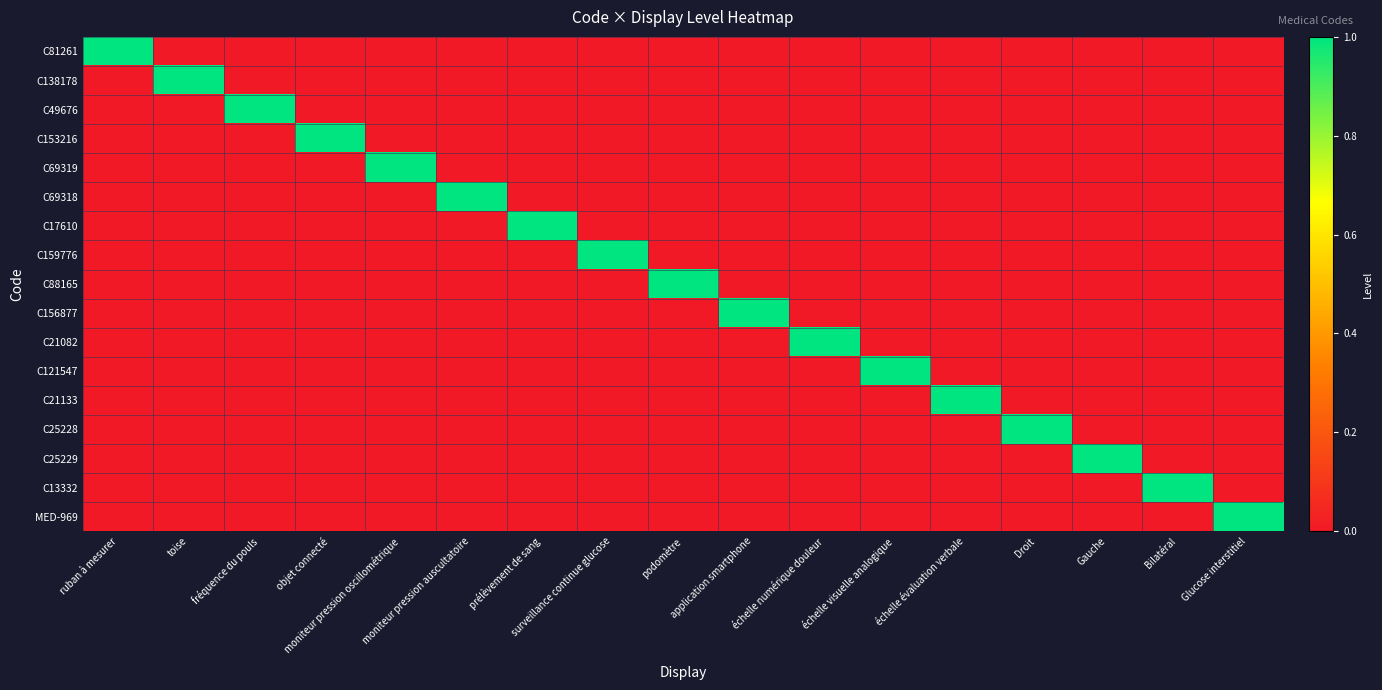

What is the difference between the highest and lowest values at fréquence du pouls?

1